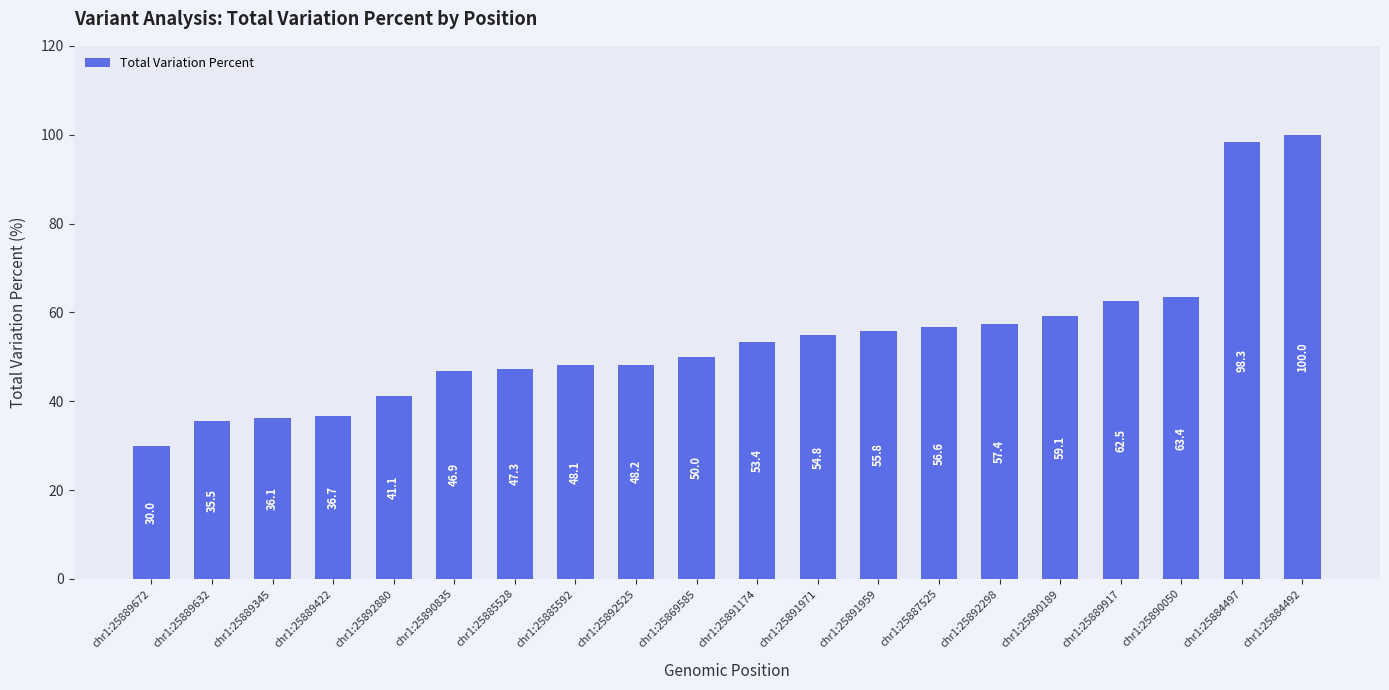

Which has a higher value, chr1:25885592 or chr1:25884497?

chr1:25884497